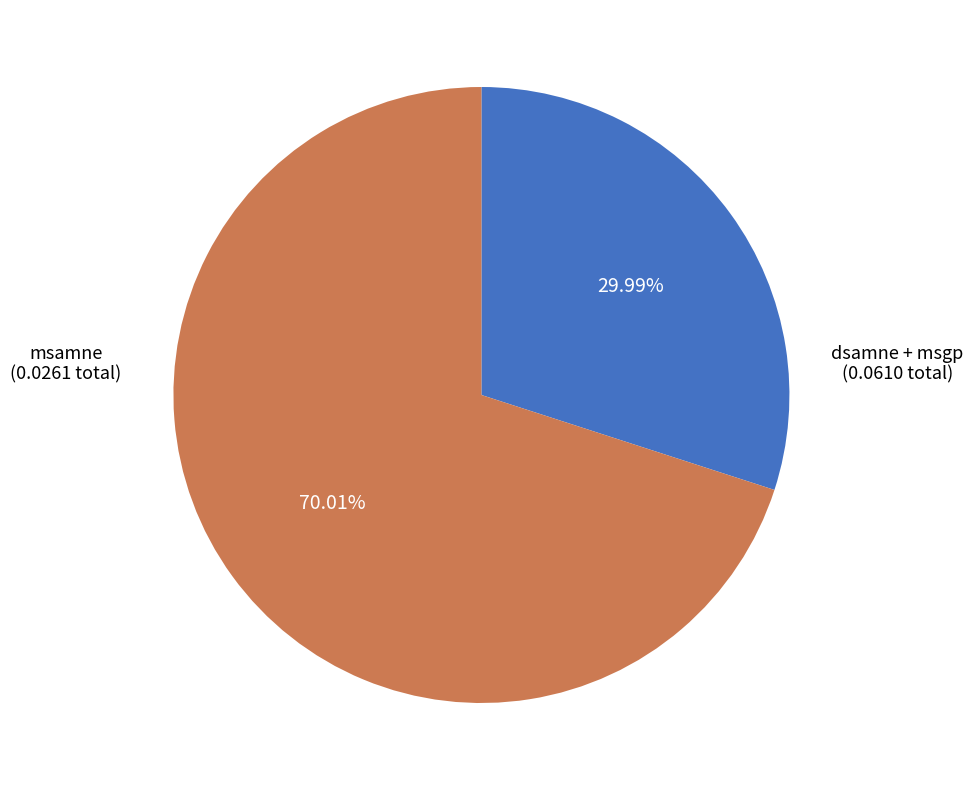

Is there a majority slice in this chart?

Yes